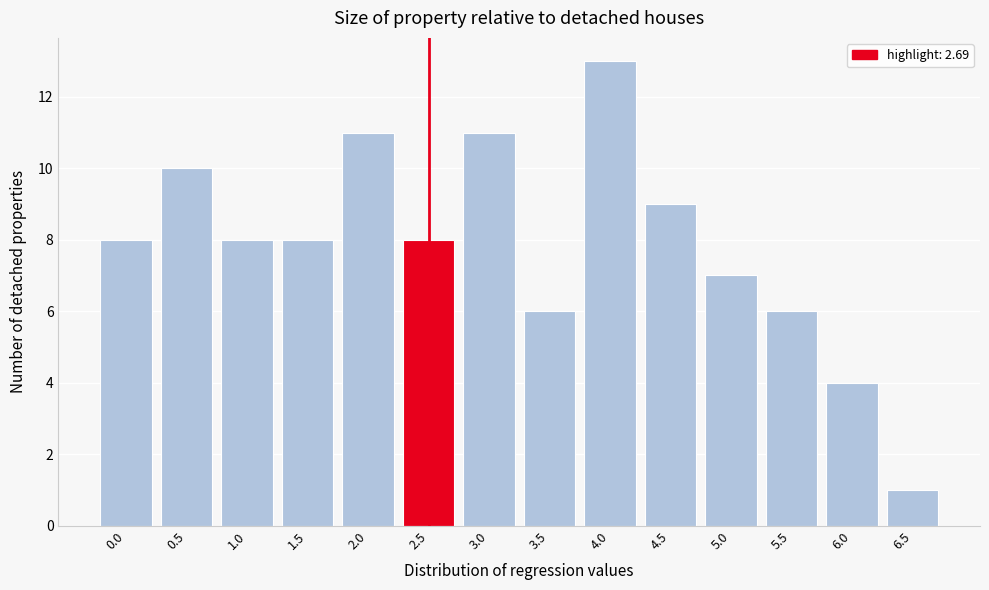

Reading left to right, what are all the values shown in this chart?

0.0=8	0.5=10	1.0=8	1.5=8	2.0=11	2.5=8	3.0=11	3.5=6	4.0=13	4.5=9	5.0=7	5.5=6	6.0=4	6.5=1